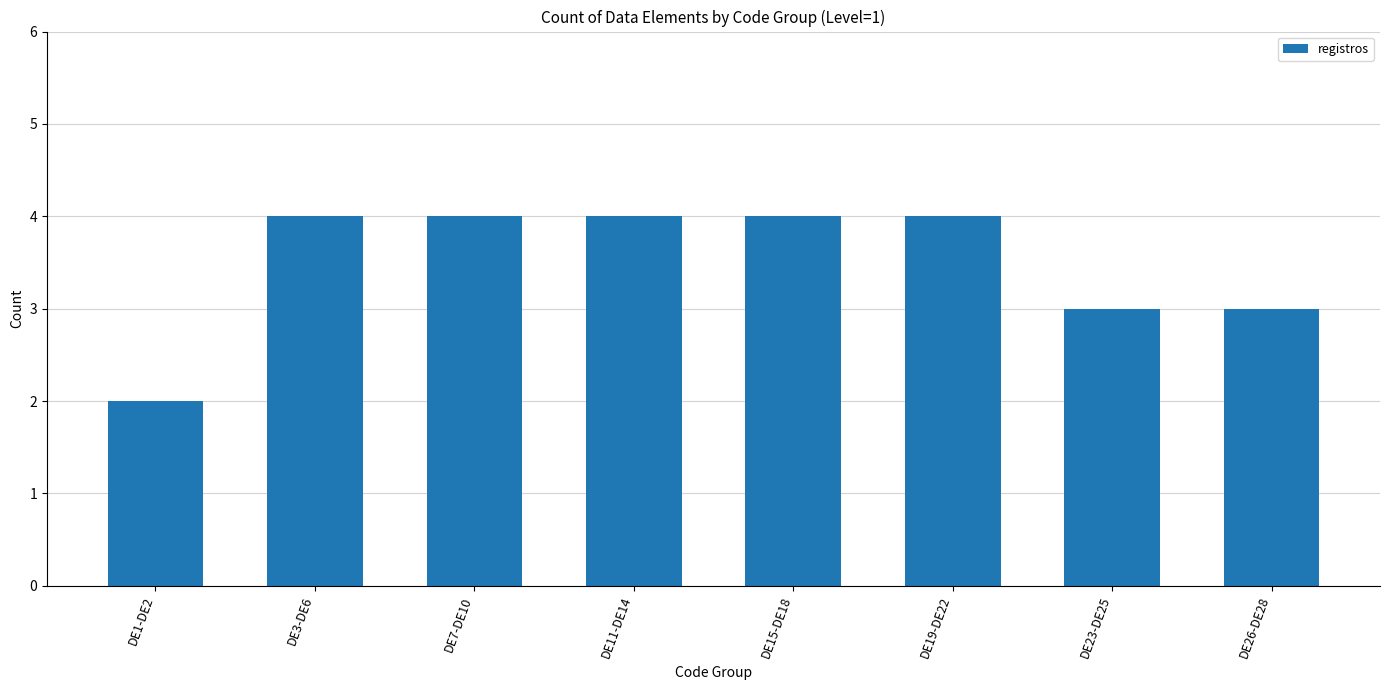

At which category does the chart reach its minimum across all series?

DE1-DE2